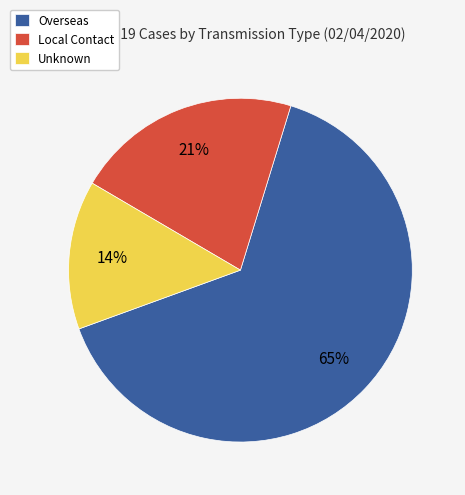

Does any single category account for the majority?

Yes